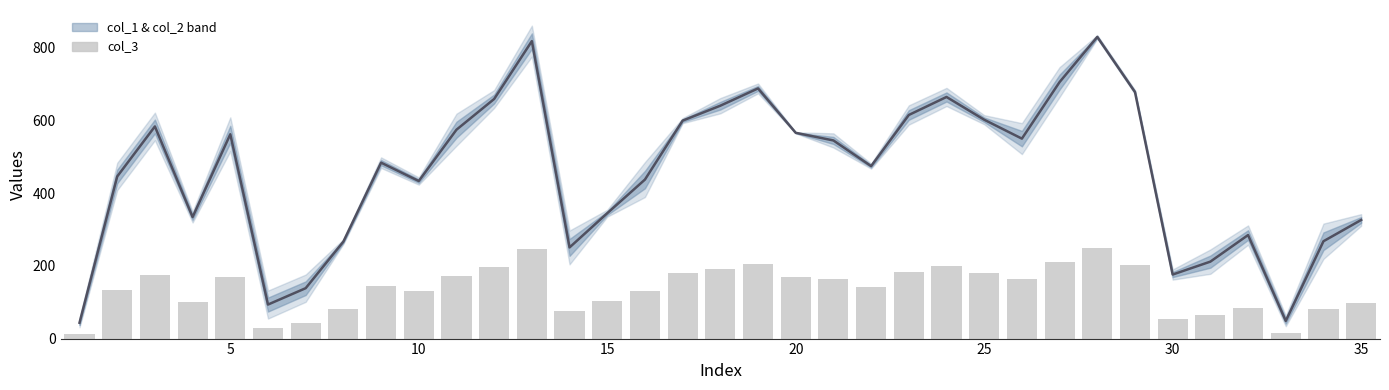

Is it true that col_3 equals 123.0 at 33?

False